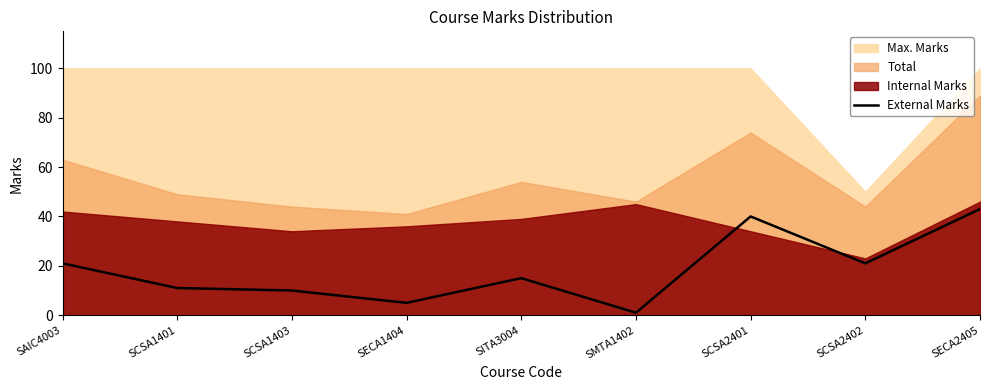

What is the difference between the maximum and minimum values?

42